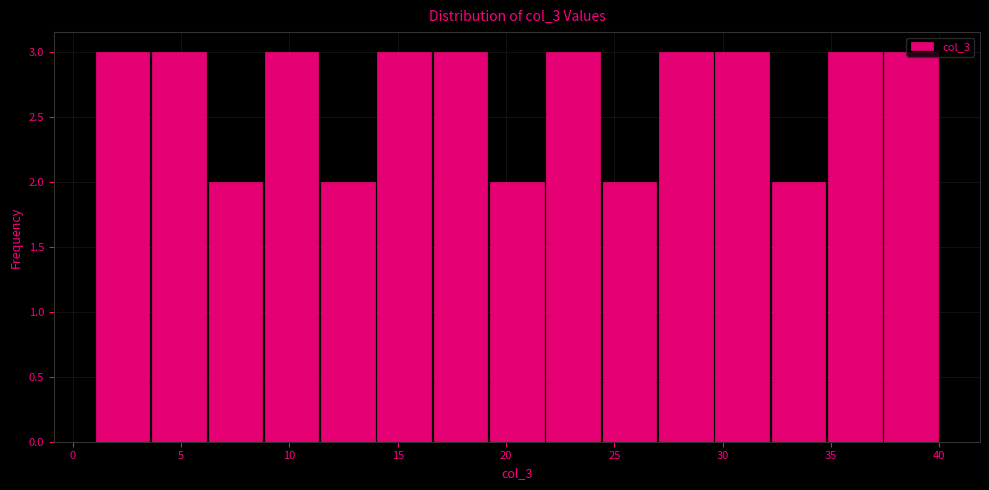

Reading left to right, list every bar in this chart as the range it spans on the x-axis followed by its height. Neither the bar edges nor the heights are printed on the chart, so give them approximately, as read against the axes.

1.0 to 3.6: 3
3.6 to 6.2: 3
6.2 to 8.8: 2
8.8 to 11.4: 3
11.4 to 14.0: 2
14.0 to 16.6: 3
16.6 to 19.2: 3
19.2 to 21.8: 2
21.8 to 24.4: 3
24.4 to 27.0: 2
27.0 to 29.6: 3
29.6 to 32.2: 3
32.2 to 34.8: 2
34.8 to 37.4: 3
37.4 to 40.0: 3